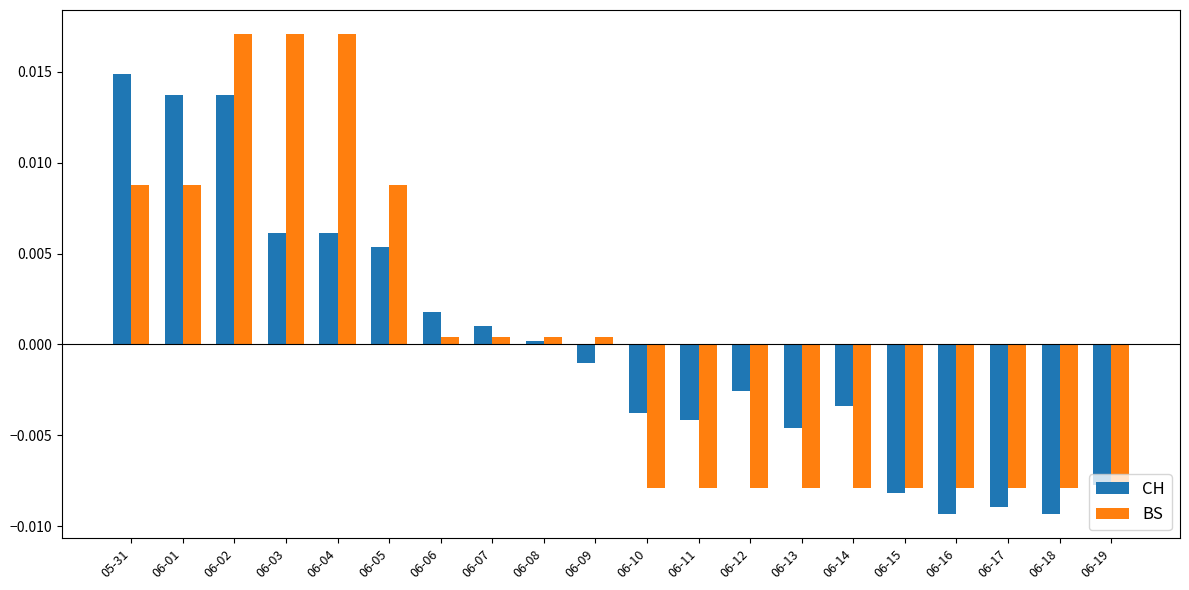

Where does the CH series first go above 0?

05-31